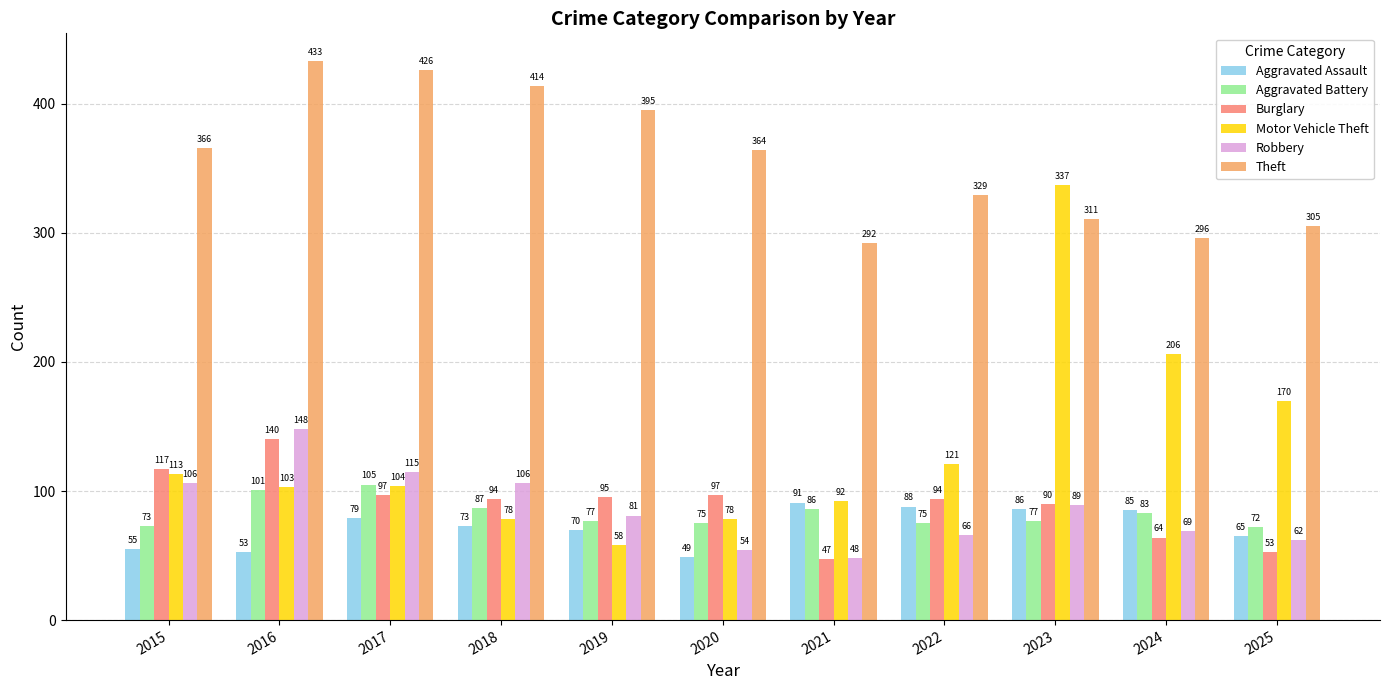

How many values in the Aggravated Battery series are below 77?

4